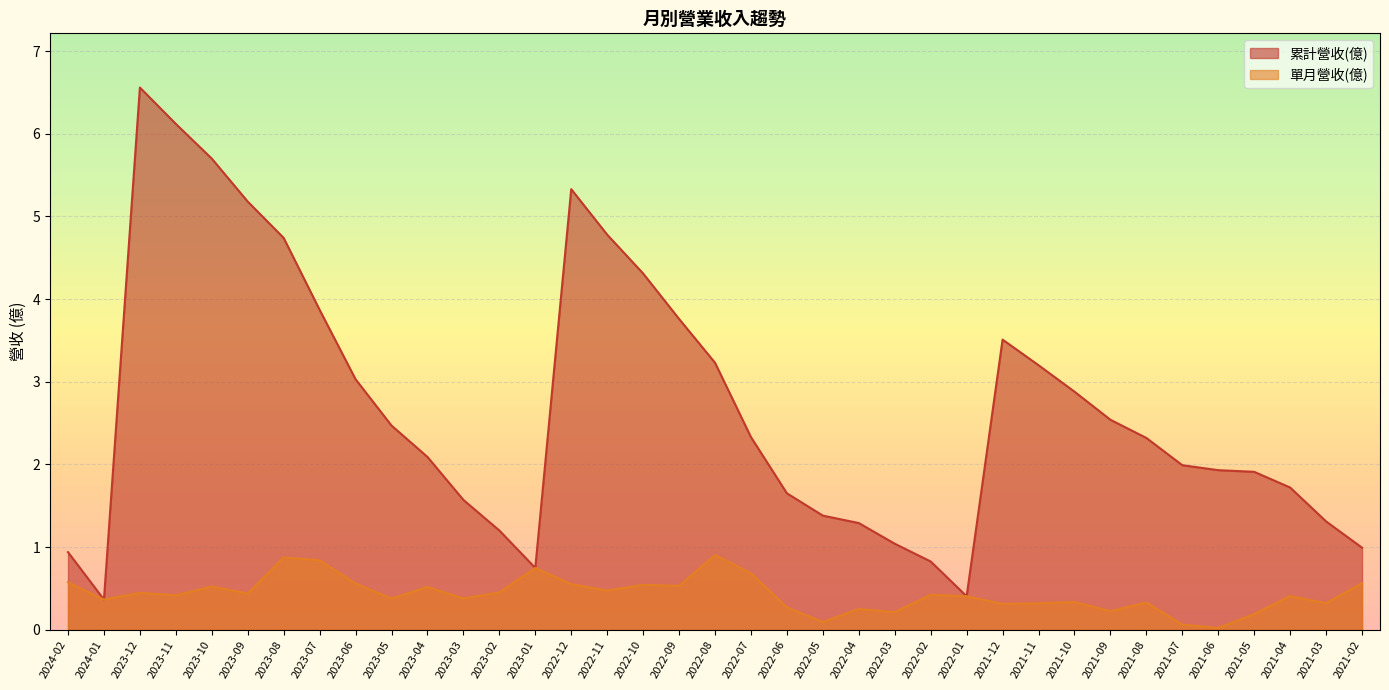

Rank the series at 2021-08 from lowest to highest value.

單月營收(億), 累計營收(億)